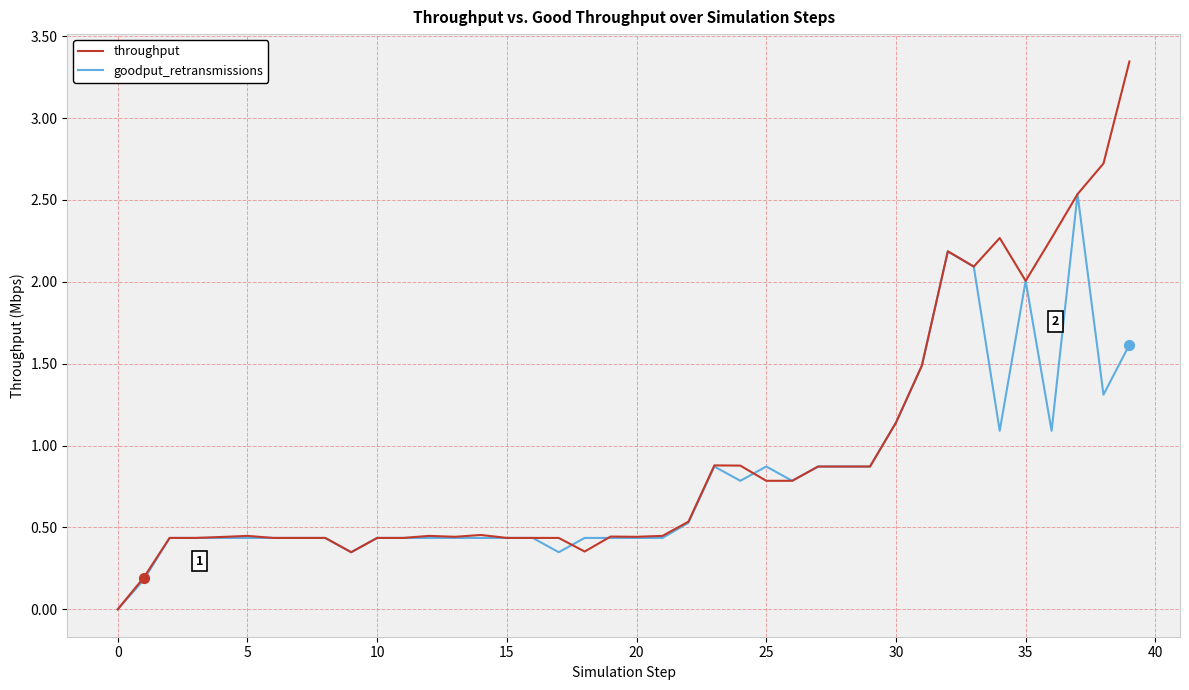

Which series has the widest spread of values?

throughput